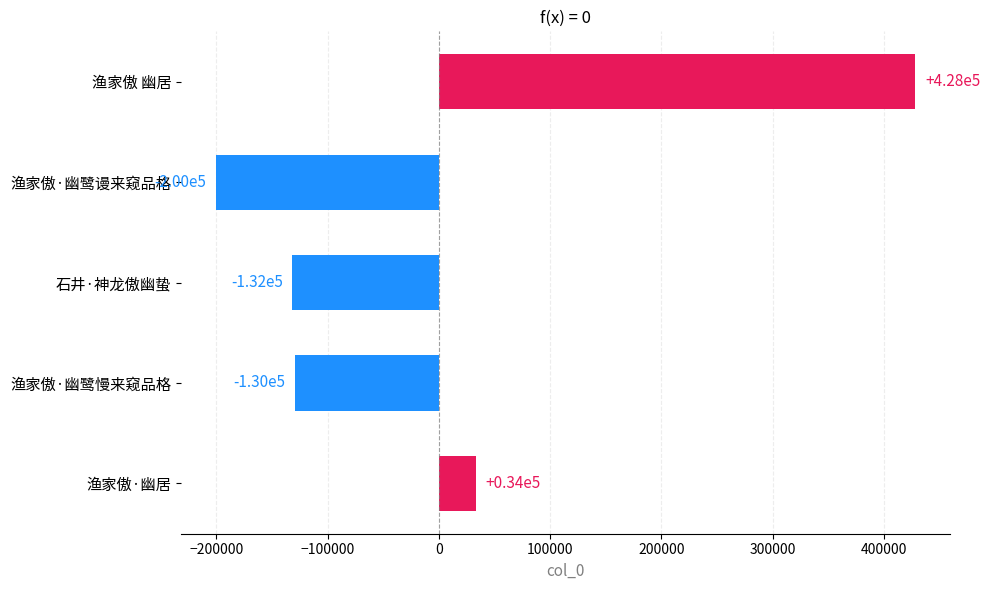

Reading bottom to top, what are all the values shown in this chart?

渔家傲·幽居=33562	渔家傲·幽鹭慢来窥品格=-129654	石井·神龙傲幽蛰=-131803	渔家傲·幽鹭谩来窥品格=-200475	渔家傲 幽居=428370